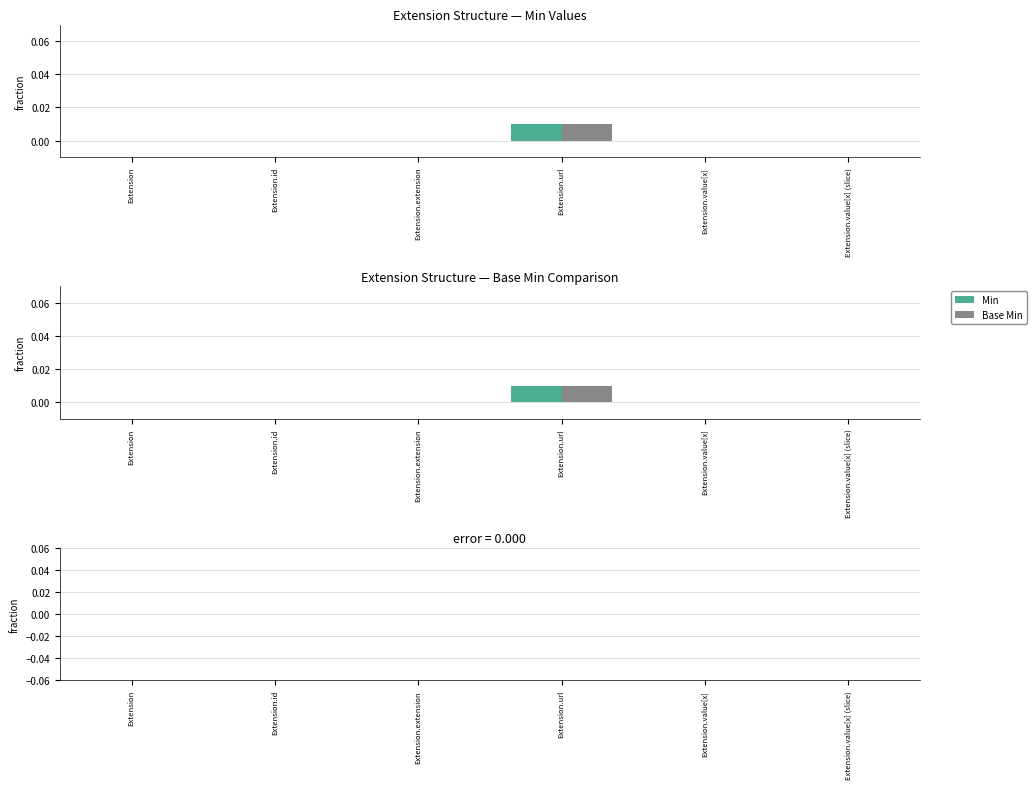

Is it true that Min equals 0.0 at Extension.id?

True